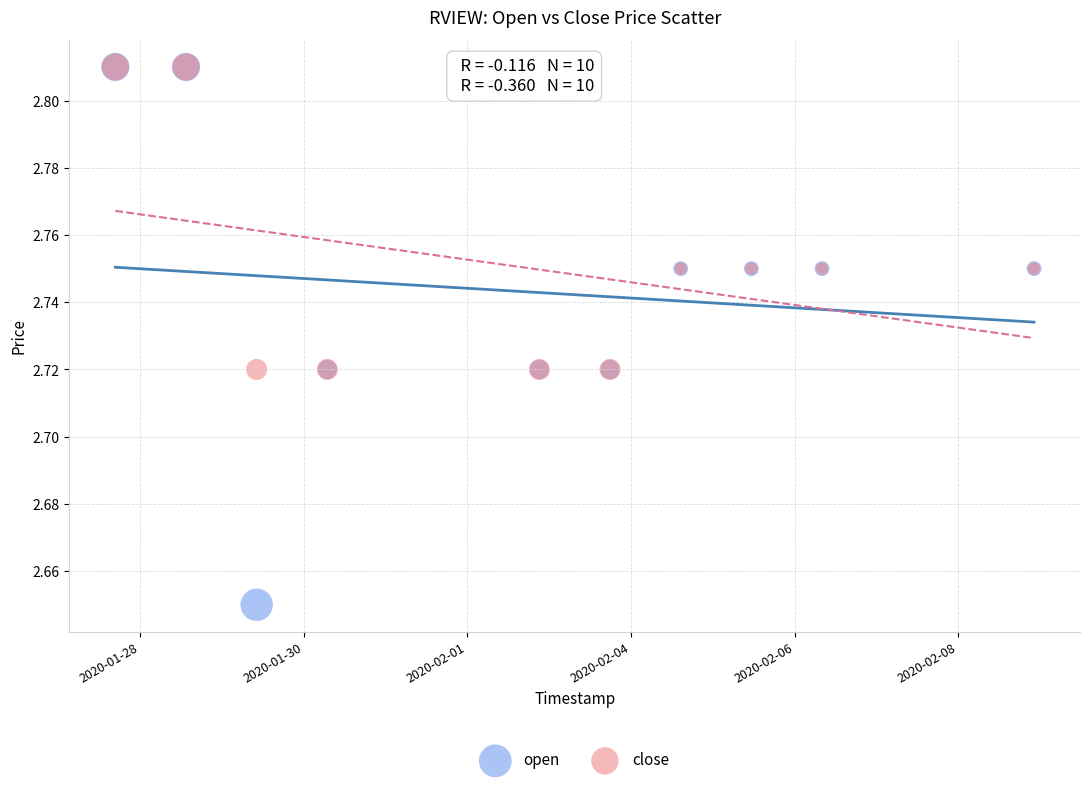

What are all the series names shown in the legend?

open, close